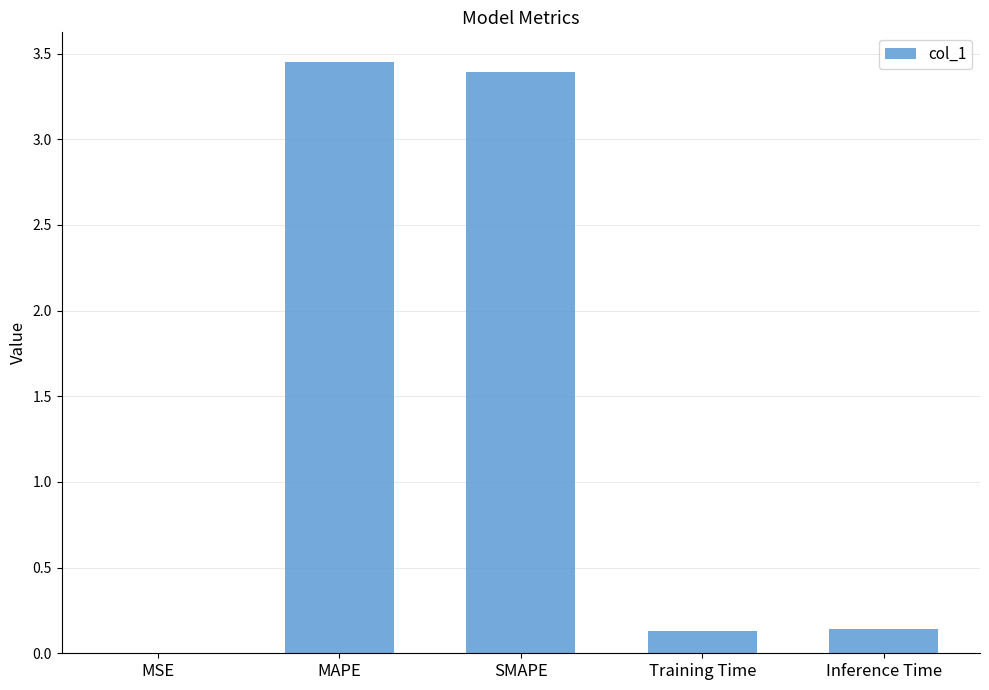

The chart shows a value of 5.7 at SMAPE. True or false?

False